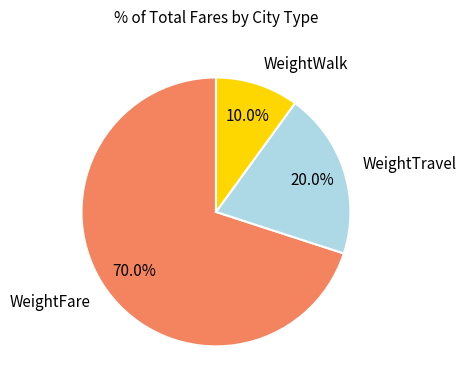

Which category accounts for the majority?

WeightFare